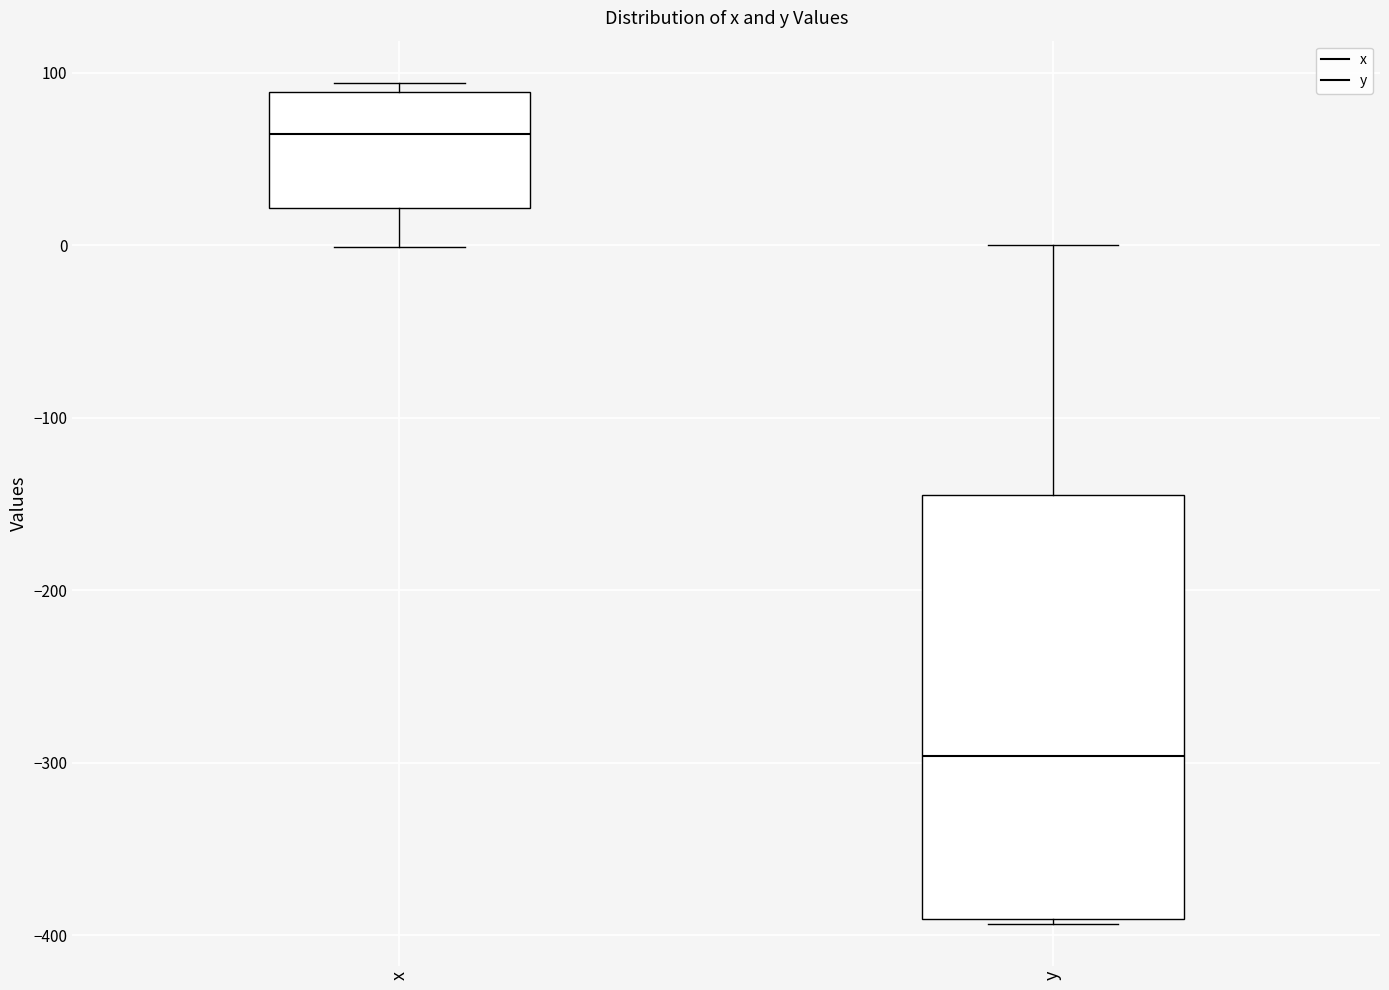

Which box's median line is the lowest?

y